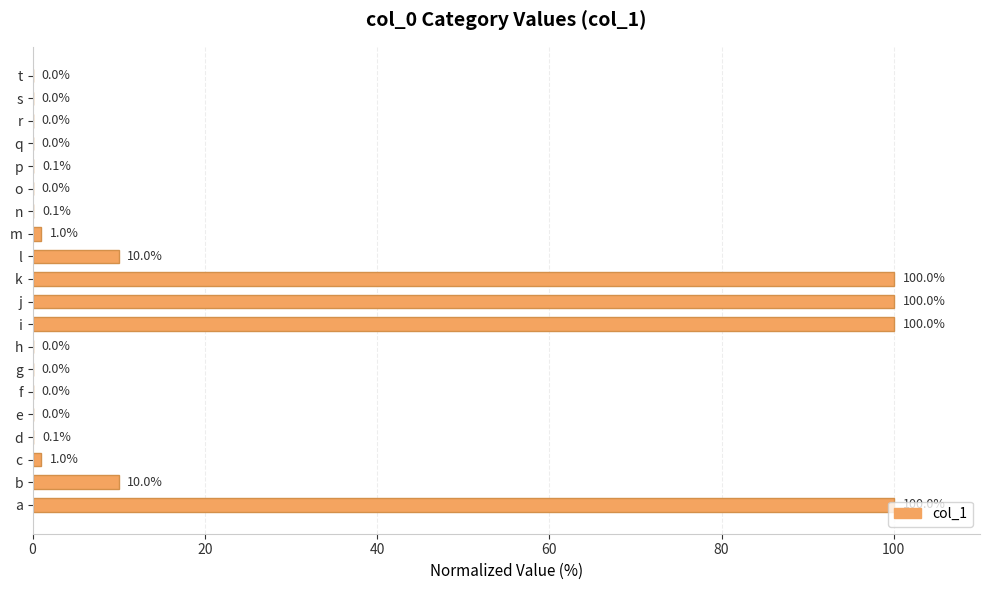

What is the greatest value displayed?

100.0